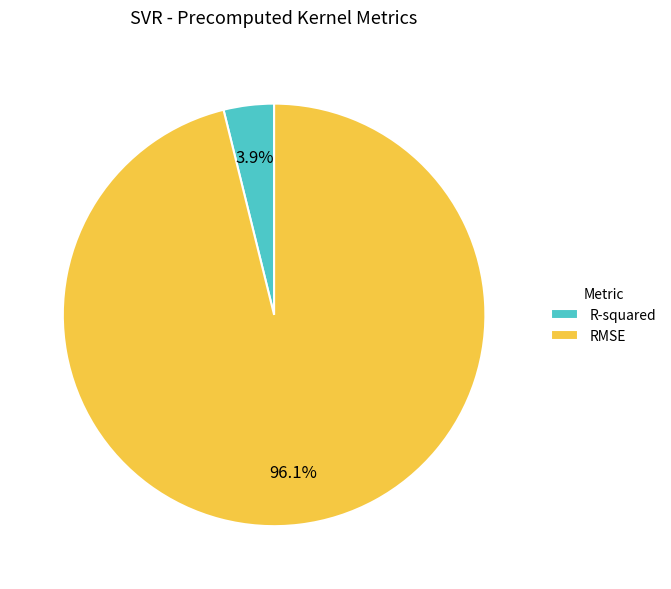

Is it true that R-squared is 4% of the pie?

True